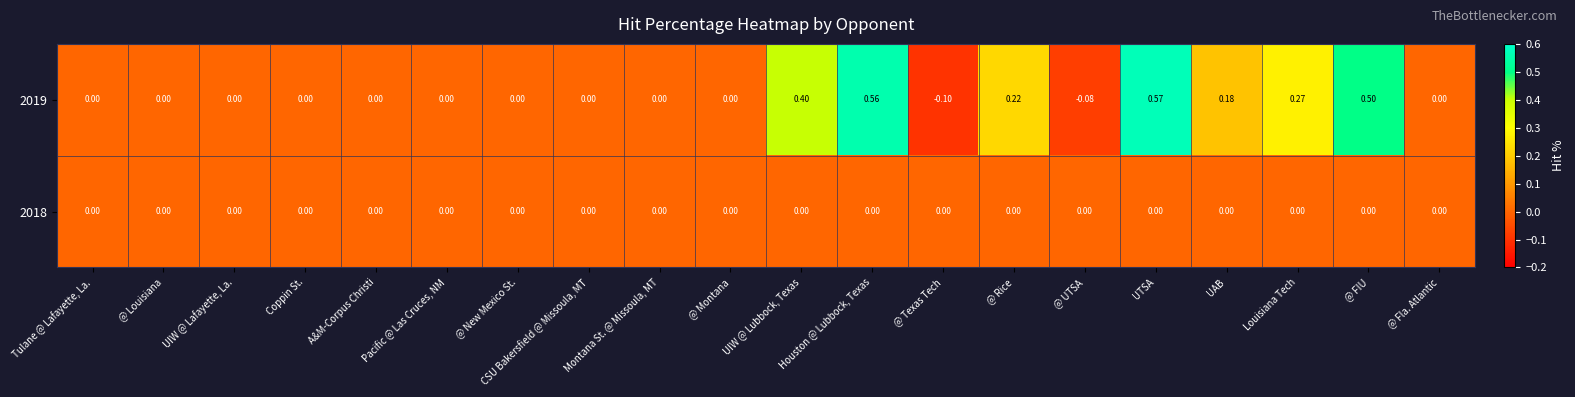

At which category is the sum across all series the highest?

UTSA